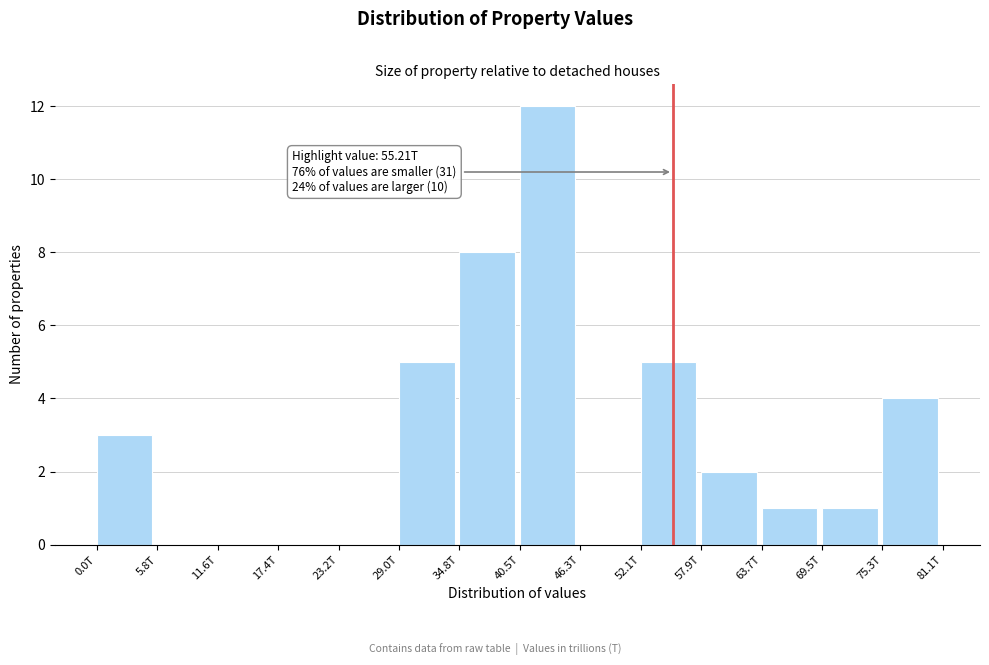

Reading left to right, extract all data points from this chart.

0.0T=3	5.8T=0	11.6T=0	17.4T=0	23.2T=0	29.0T=5	34.8T=8	40.5T=12	46.3T=0	52.1T=5	57.9T=2	63.7T=1	69.5T=1	75.3T=4